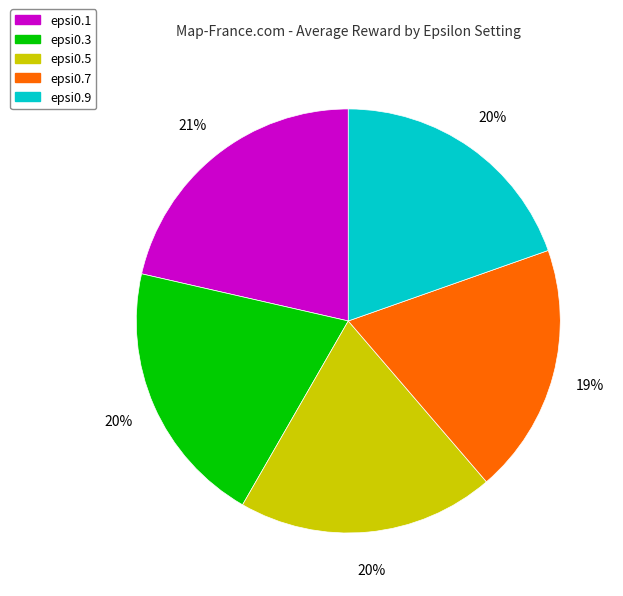

Is the sum of epsi0.1 and epsi0.3 greater than half?

No